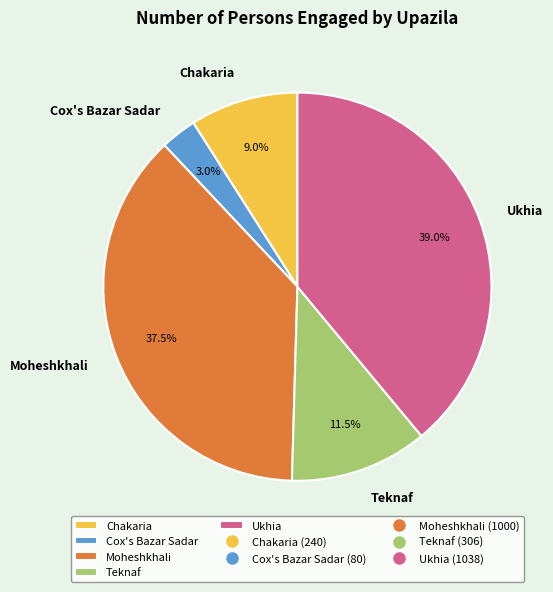

Rank the categories by value from lowest to highest.

Cox's Bazar Sadar, Chakaria, Teknaf, Moheshkhali, Ukhia